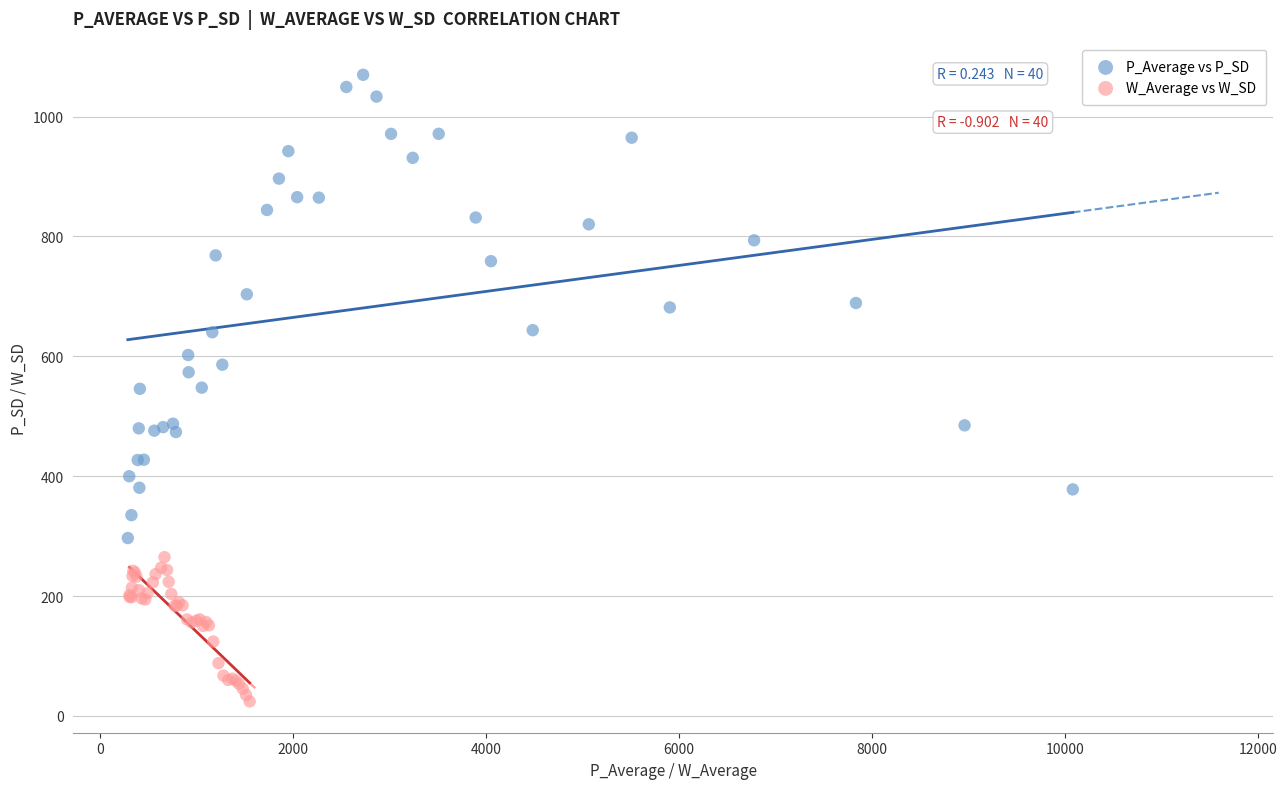

Which series reaches the maximum Y coordinate?

P_Average vs P_SD